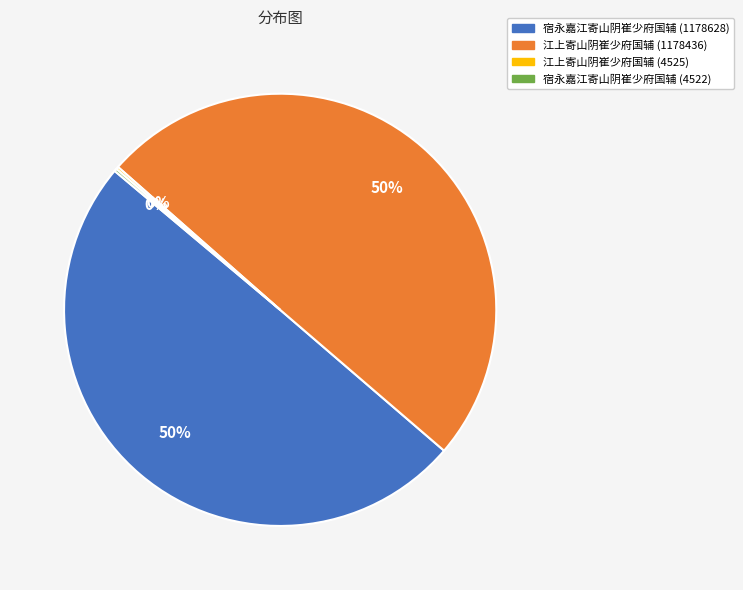

To the nearest percent, what is the difference between the largest and smallest slice percentages?

50%